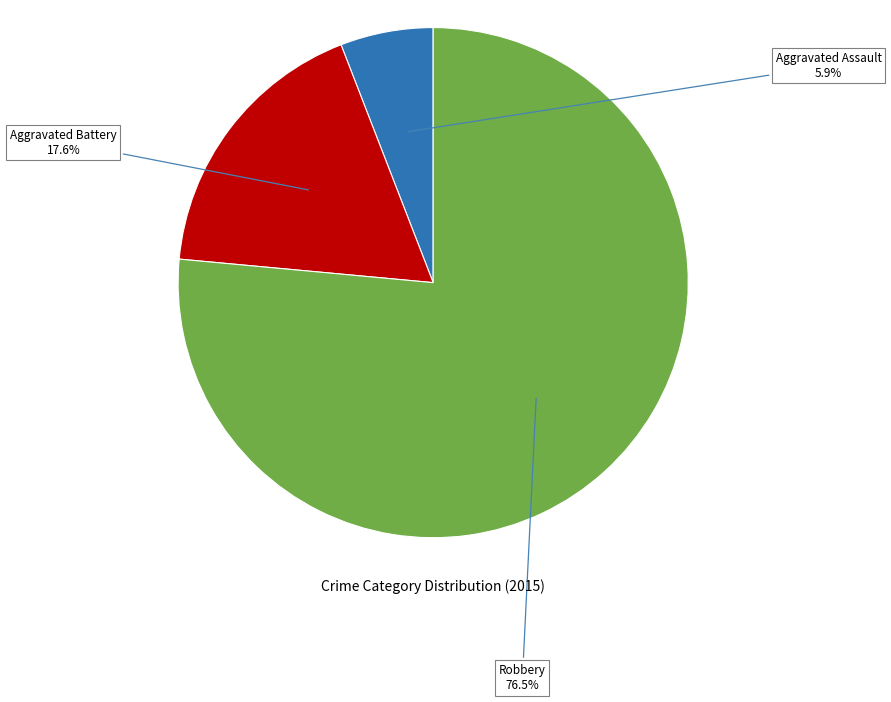

What percentage is the Aggravated Battery slice, to the nearest percent?

18%